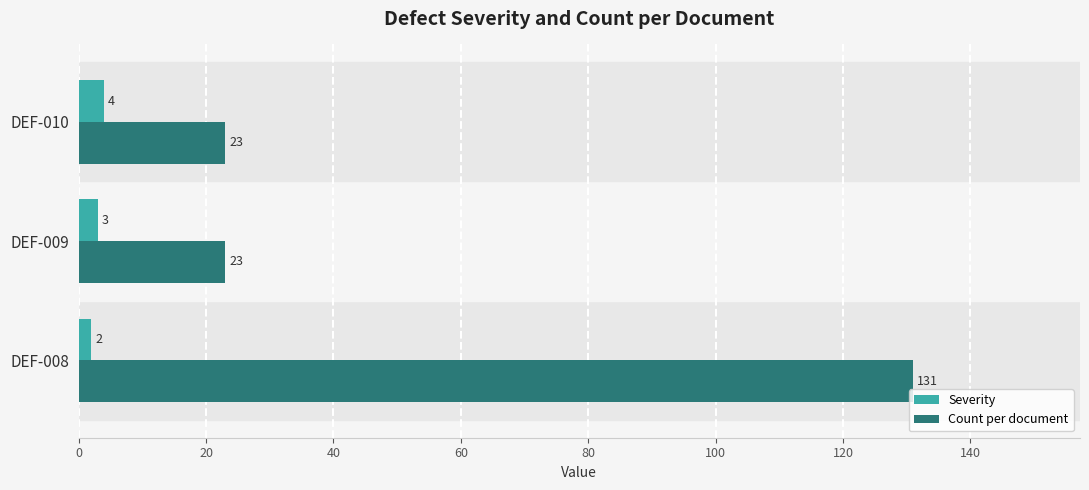

What is the minimum value for Count per document?

23